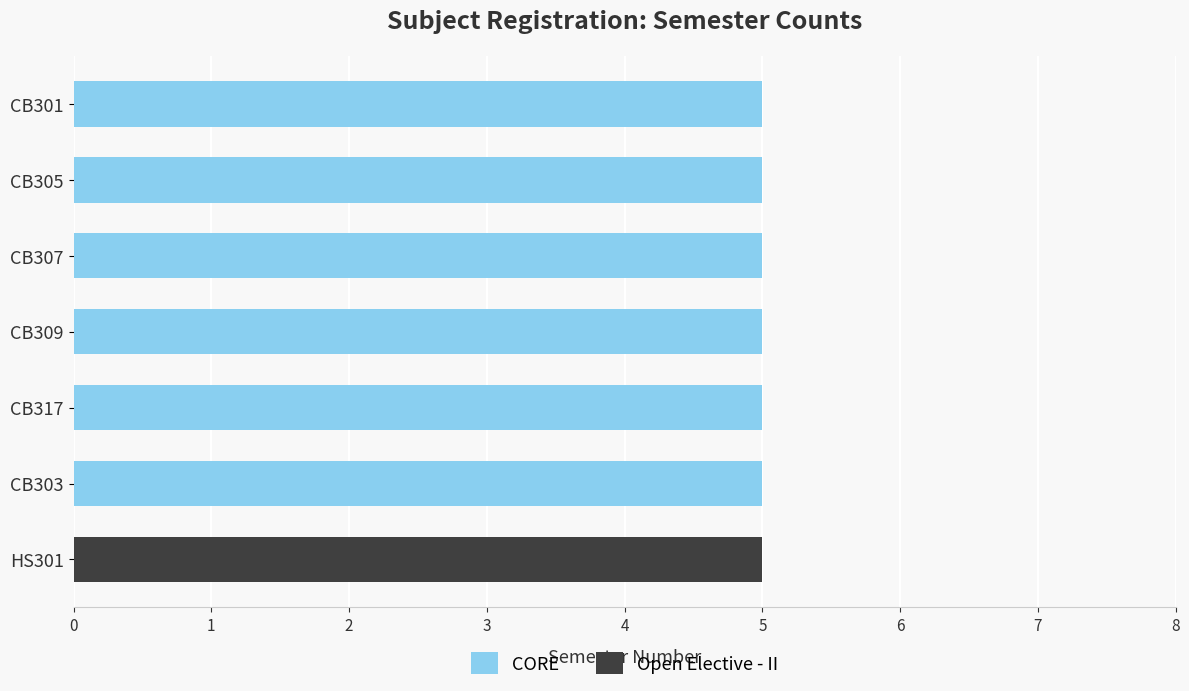

What is the total value across all series at CB307?

5